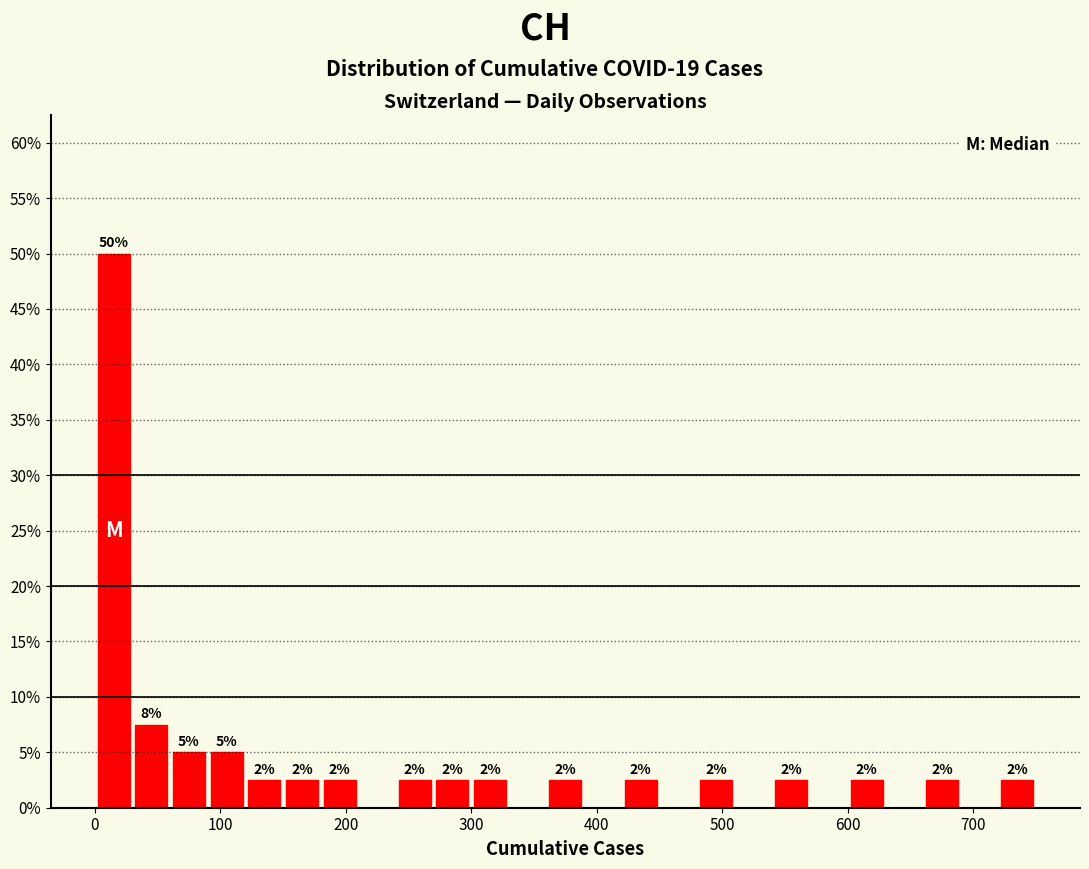

Read against the x-axis, roughly where is the centre of the tallest bar?

20